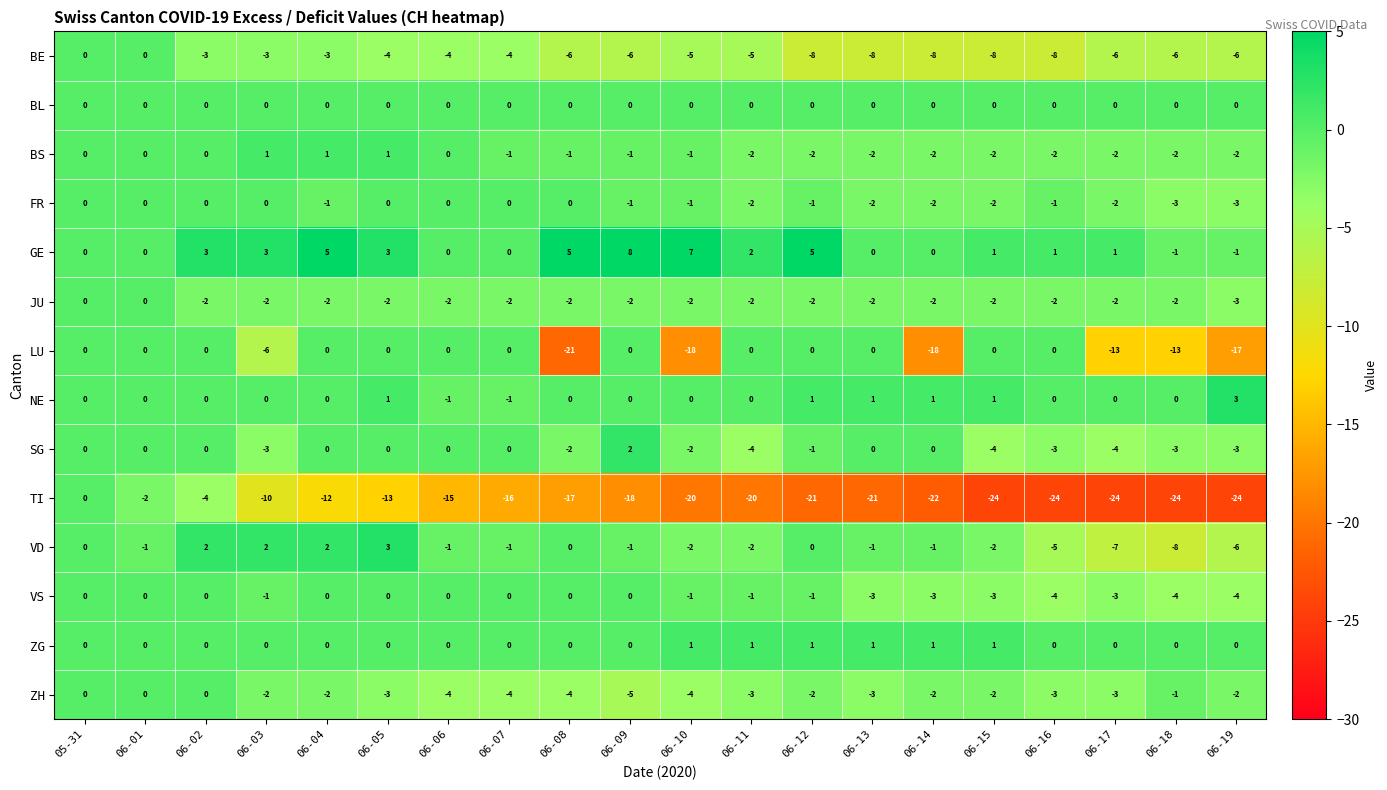

At which category does the chart reach its peak across all series?

06-09